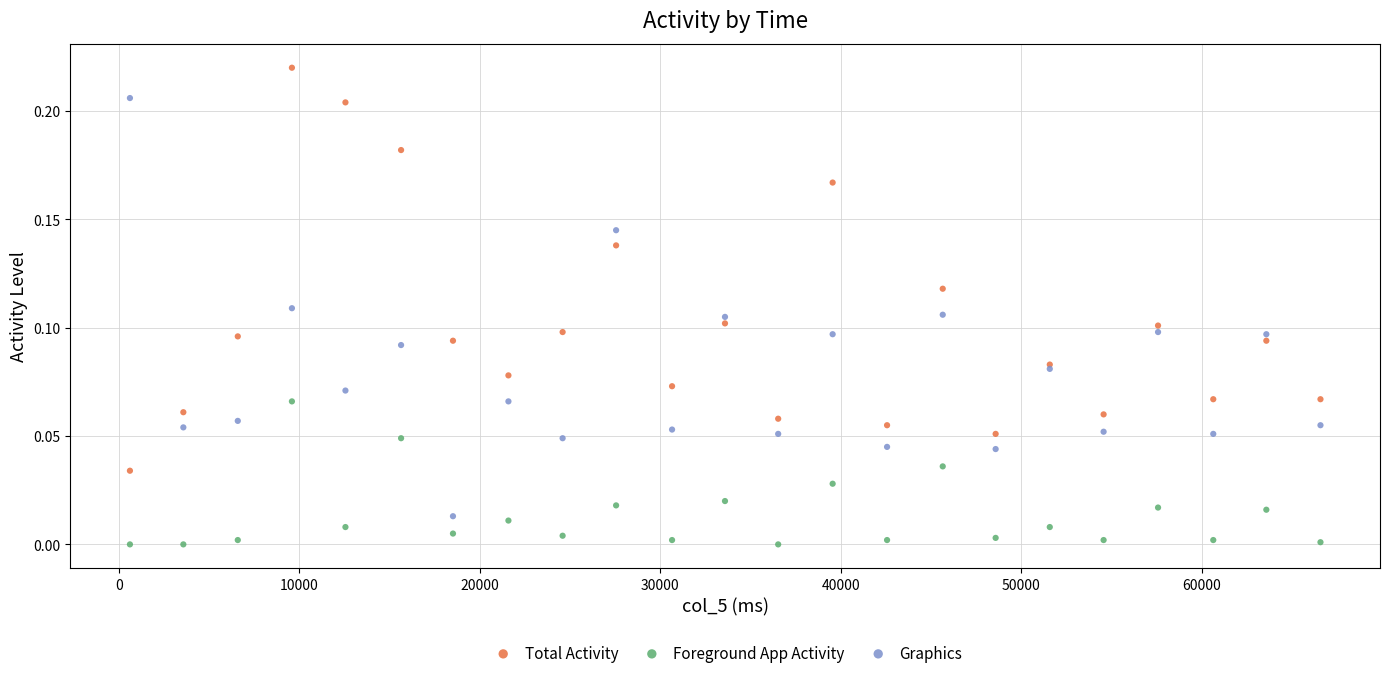

Which series has the largest Y range (max minus min)?

Graphics